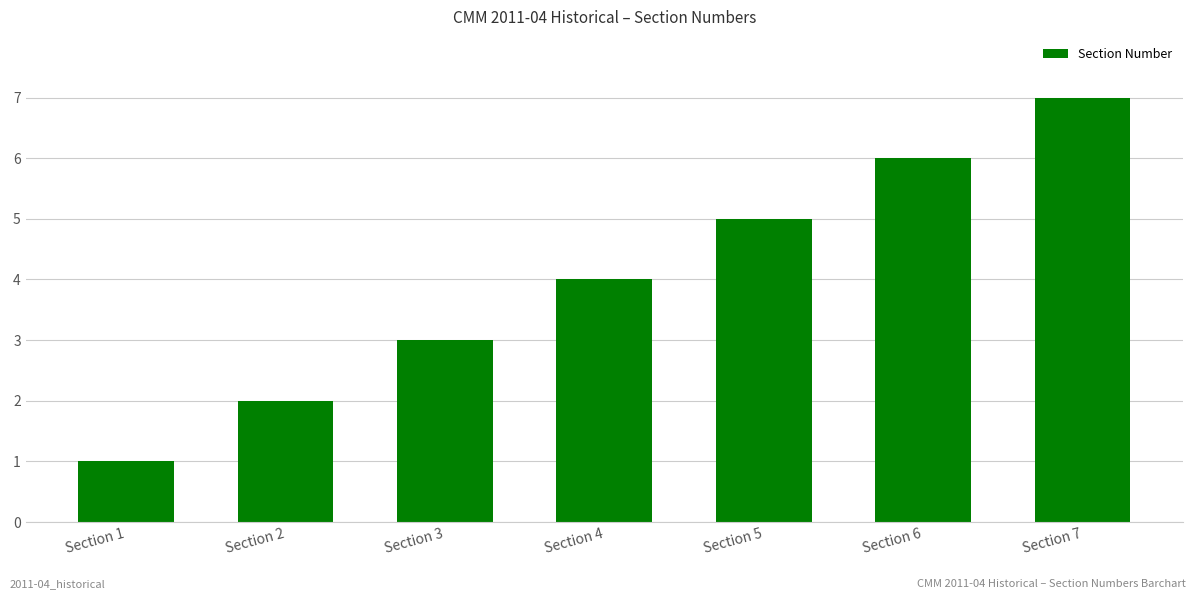

What value does the data have at Section 1?

1